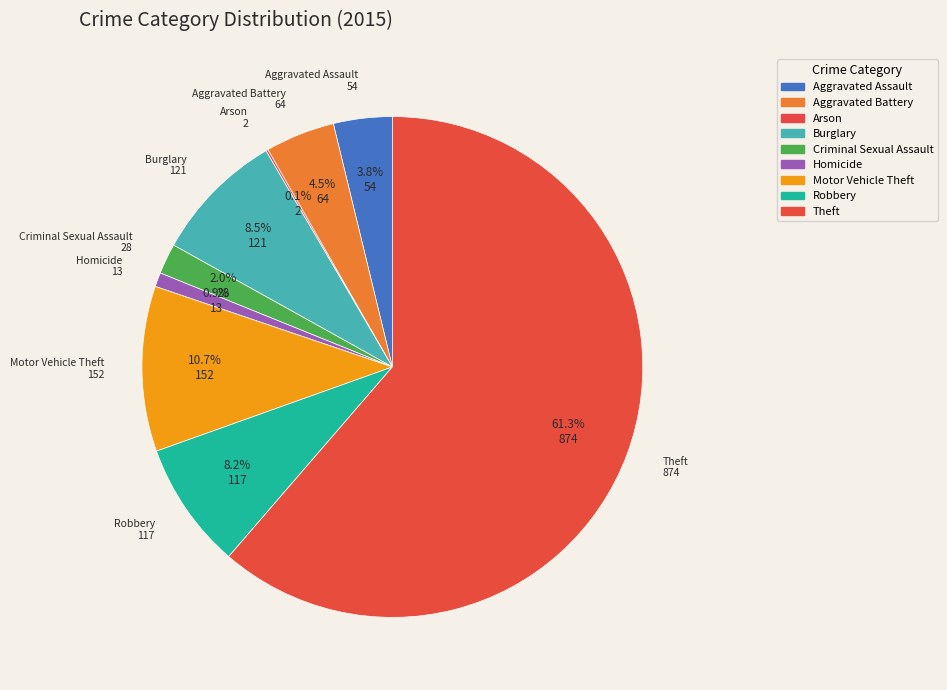

What is the largest slice in the pie chart?

Theft